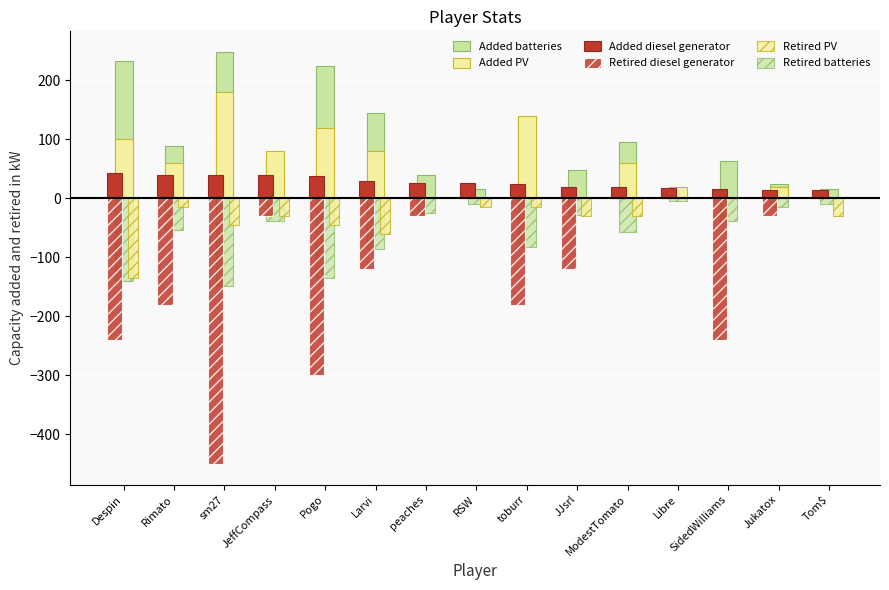

Reading left to right, what are all the values shown in this chart?

Added batteries: 232.0	88.0	248.0	64.0	224.0	144.0	40.0	16.0	136.0	48.0	96.0	8.0	64.0	24.0	16.0
Added PV: 100.0	60.0	180.0	80.0	120.0	80.0	0.0	0.0	140.0	0.0	60.0	20.0	0.0	20.0	0.0
Added diesel generator: 42.6	39.4	39.2	39.0	37.5	29.8	25.3	25.2	24.3	19.3	18.4	17.6	16.4	14.5	13.4
Retired diesel generator: -240.0	-180.0	-450.0	-30.0	-300.0	-120.0	-30.0	0.0	-180.0	-120.0	0.0	0.0	-240.0	-30.0	0.0
Retired PV: -135.0	-15.0	-45.0	-30.0	-45.0	-60.0	0.0	-15.0	-15.0	-30.0	-30.0	0.0	0.0	0.0	-30.0
Retired batteries: -139.2	-52.8	-148.8	-38.4	-134.4	-86.4	-24.0	-9.6	-81.6	-28.8	-57.6	-4.8	-38.4	-14.4	-9.6